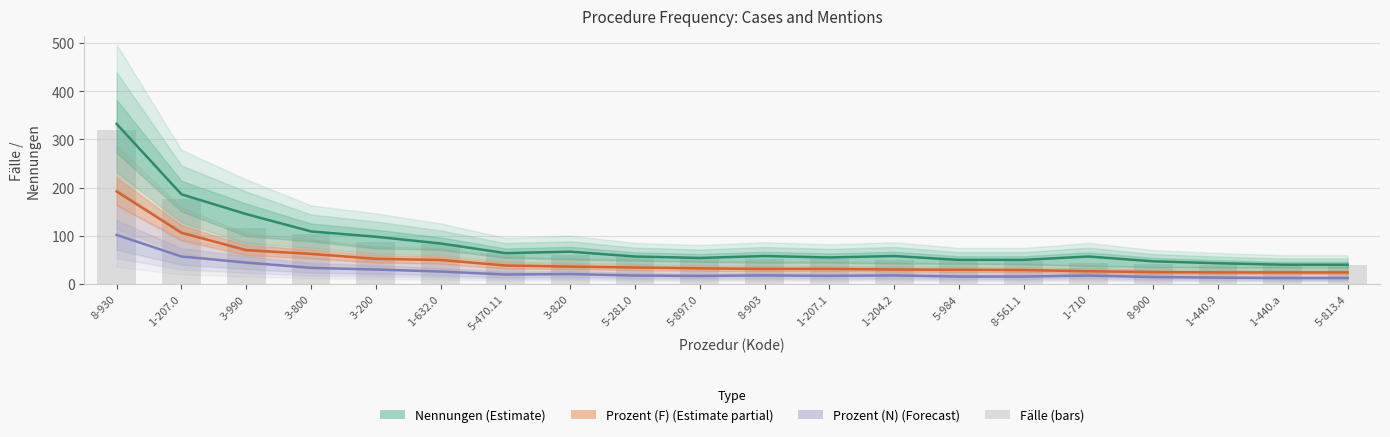

Which category has the lowest value across all series?

1-440.a